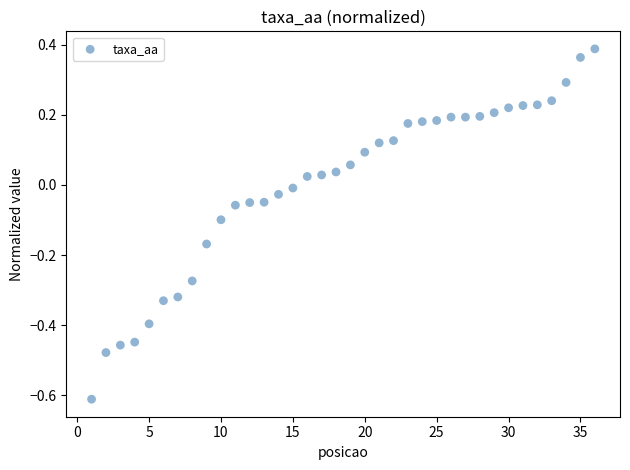

What is the range of X values (max minus min)?

35.0